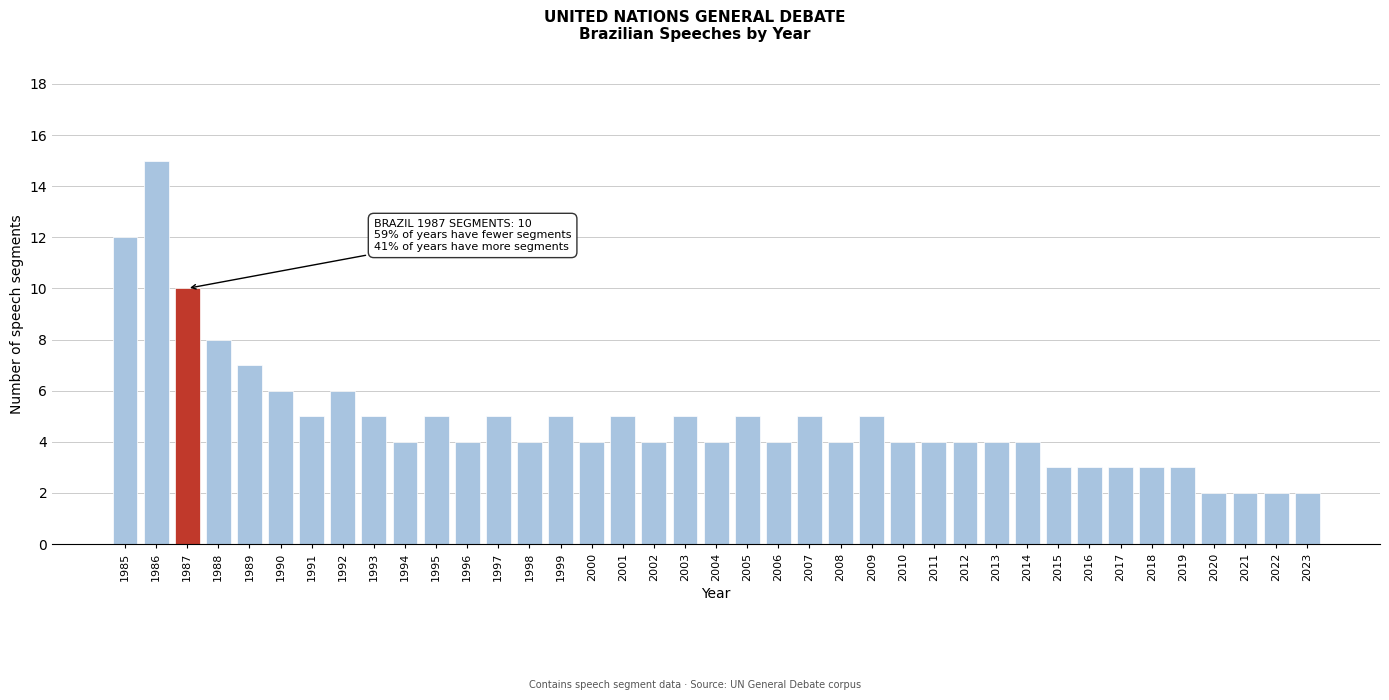

The chart shows a value of 2 at 2023. True or false?

True